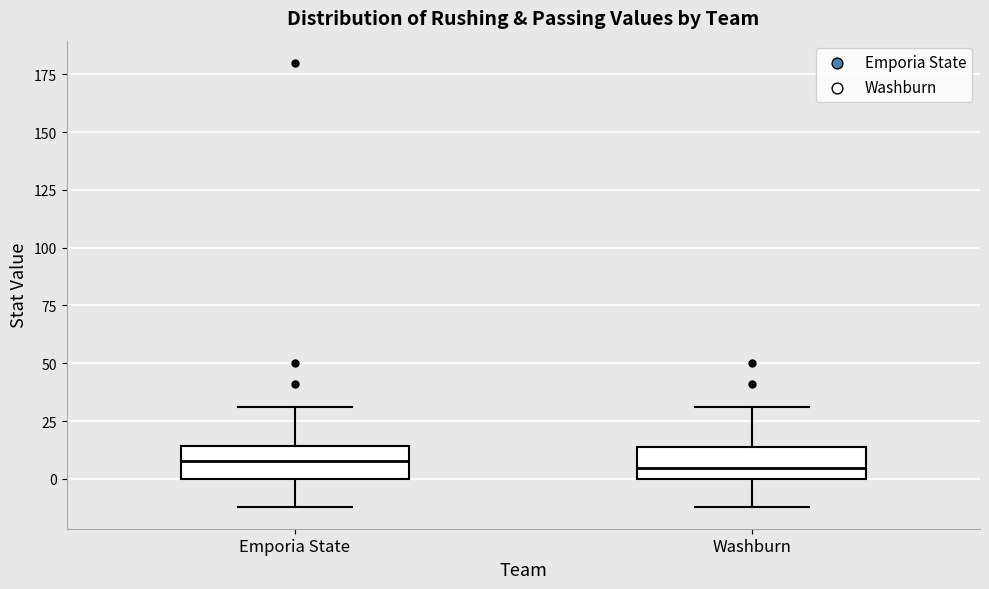

Reading left to right, read every box against the y-axis: the position of its median line, the range the box covers, and the ends of its whiskers. The values are not printed on the chart, so give them approximately, as read against the axis.

Emporia State: median 10, box 0 to 15, whiskers -10 to 30
Washburn: median 5, box 0 to 15, whiskers -10 to 30